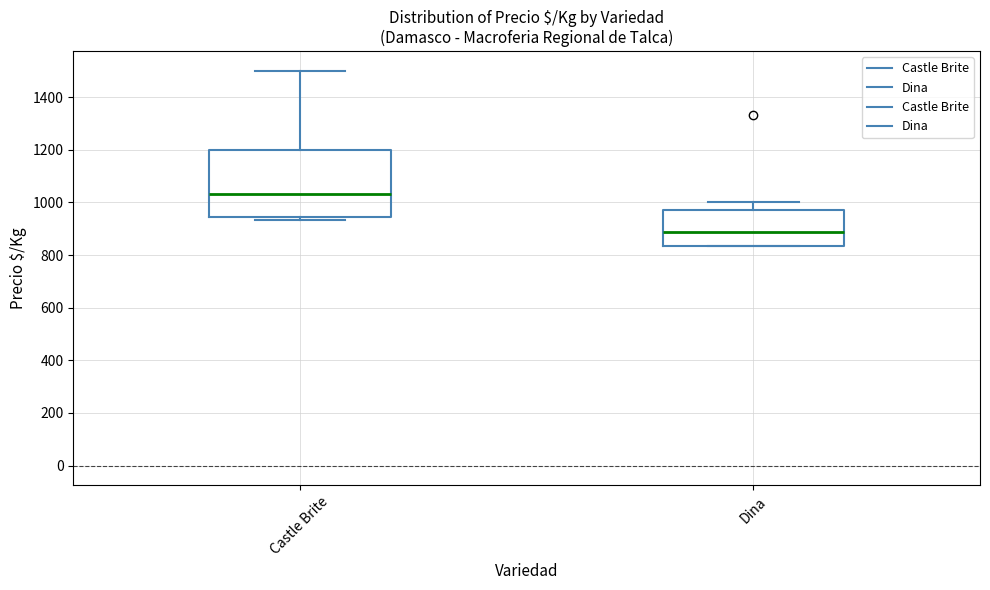

Reading left to right, read every box against the y-axis: the position of its median line, the range the box covers, and the ends of its whiskers. The values are not printed on the chart, so give them approximately, as read against the axis.

Castle Brite: median 1040, box 940 to 1200, whiskers 940 (just below the box's lower edge) to 1500
Dina: median 880, box 840 to 980, whiskers 840 to 1000